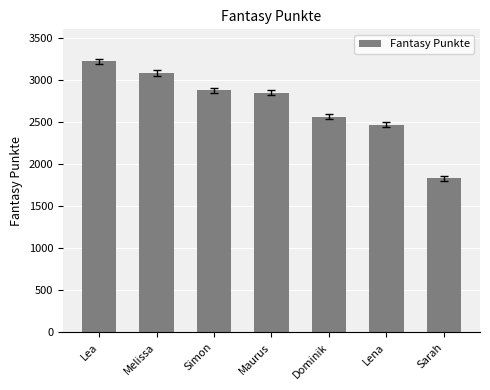

The value at Dominik is 2561. True or false?

True